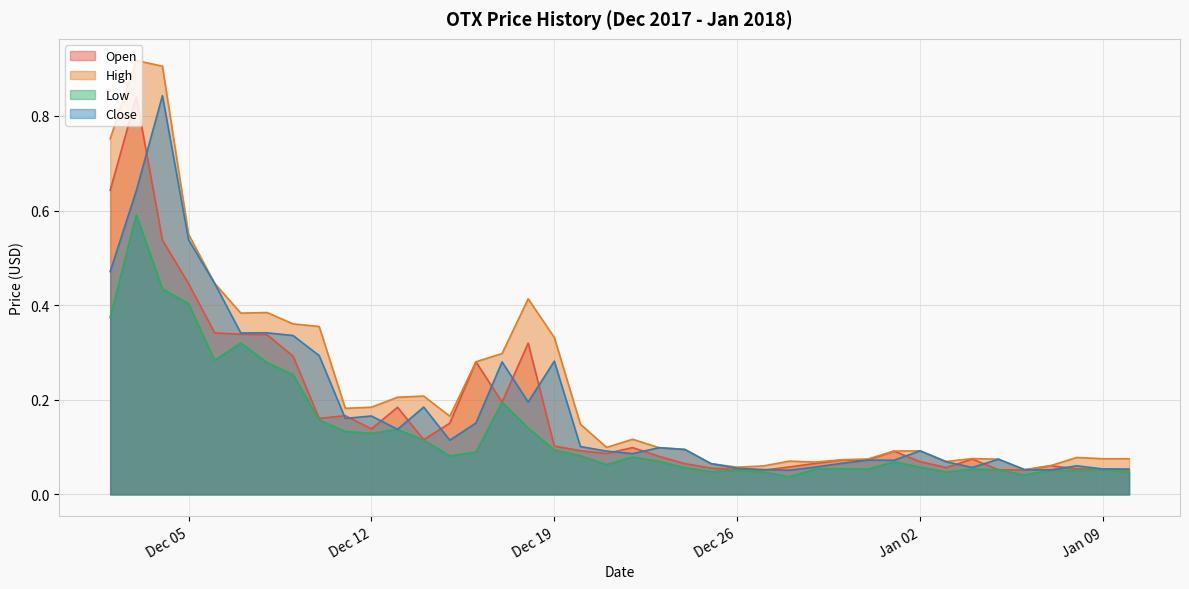

How many lines are shown in the chart?

4